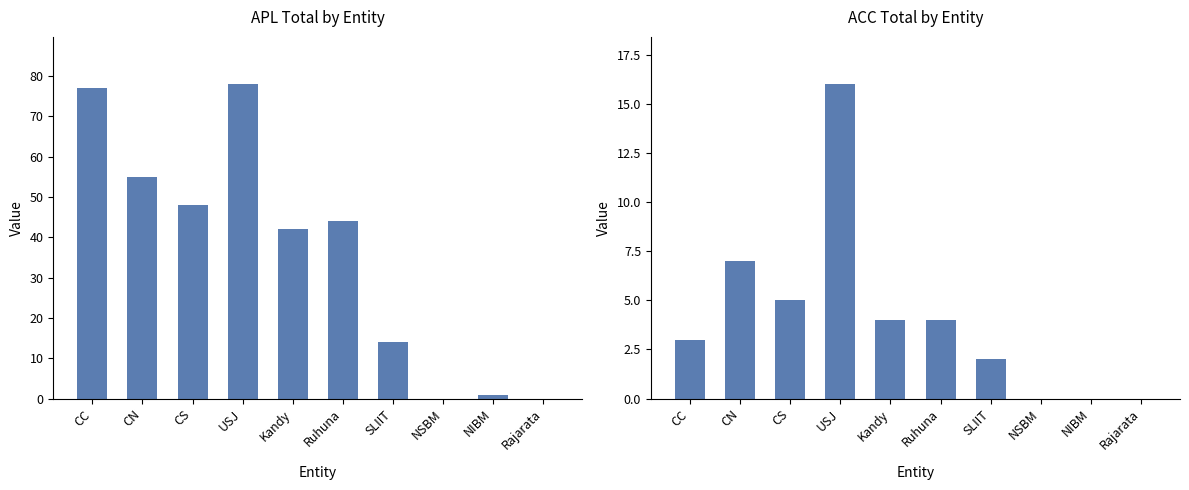

Which category has the lowest value in the ACC series?

NSBM